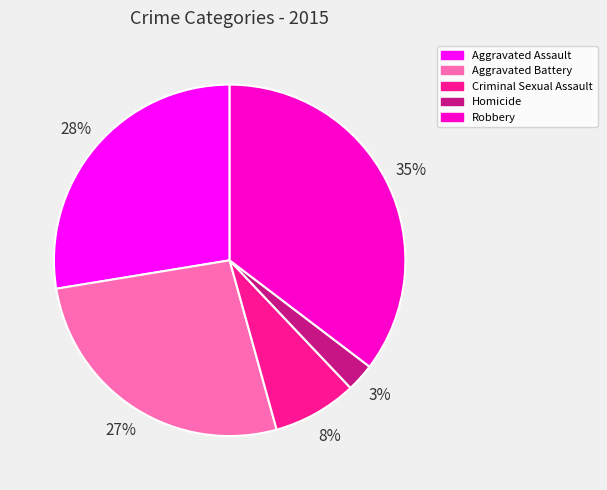

Between Robbery and Aggravated Battery, which is larger?

Robbery